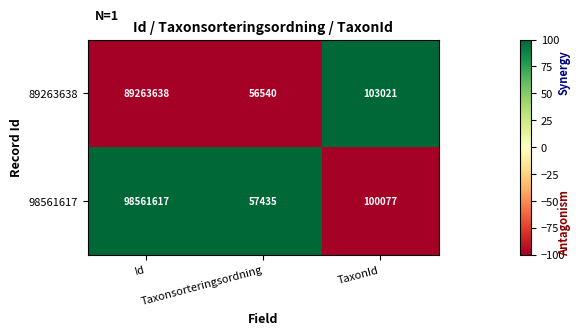

What is the minimum value shown in the chart?

56540